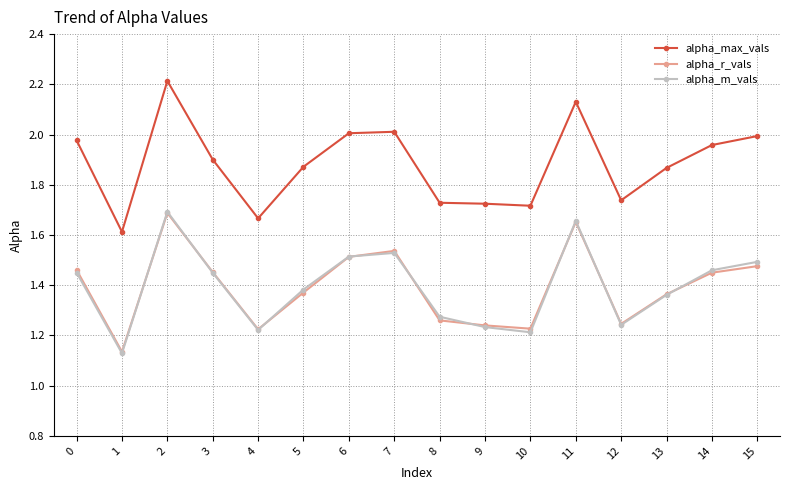

Which series has the widest spread of values?

alpha_max_vals